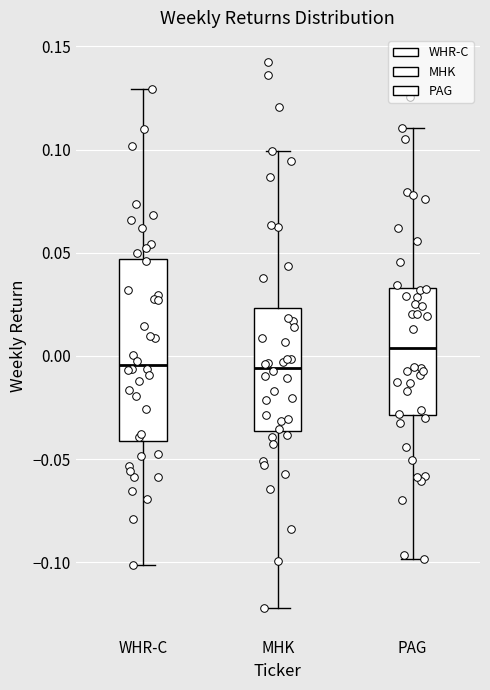

Where is the lower edge of the box for MHK on the y-axis? The values are not printed on the chart, so give them approximately, as read against the axis.

-0.035